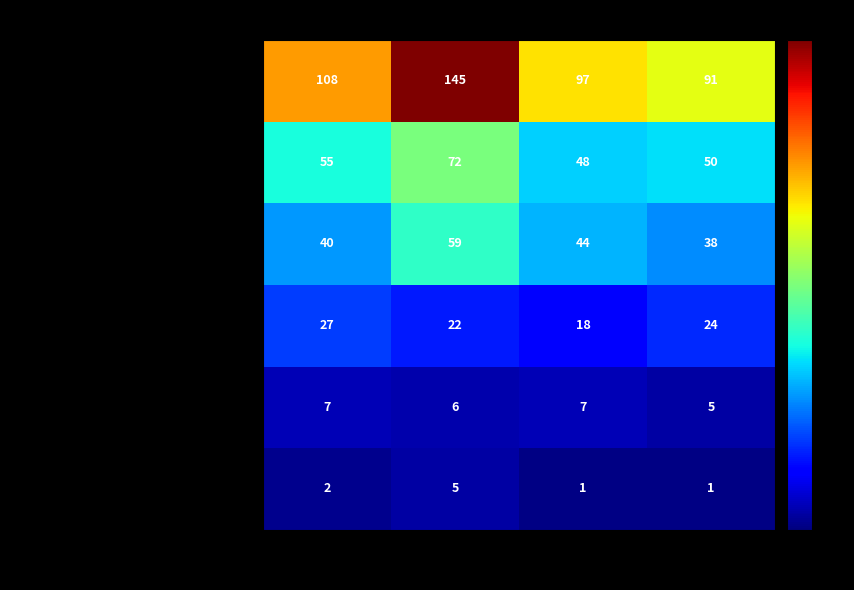

What is the spread (max minus min) of values at T24 small?

96